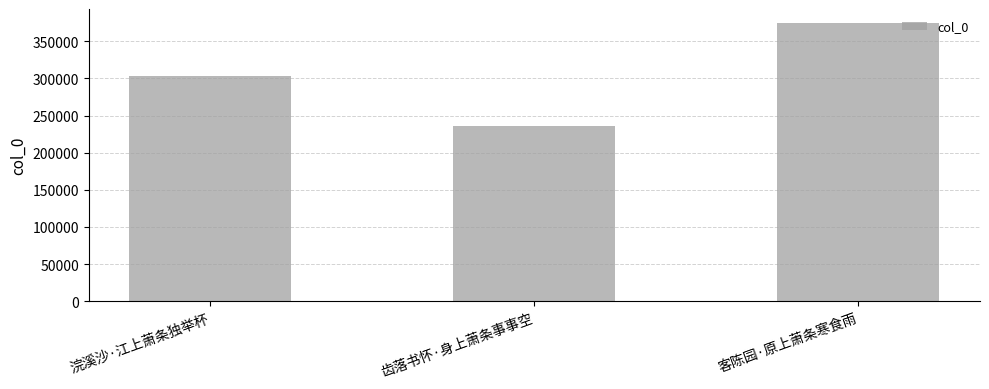

Reading left to right, what are all the values shown in this chart?

303493	235968	374766